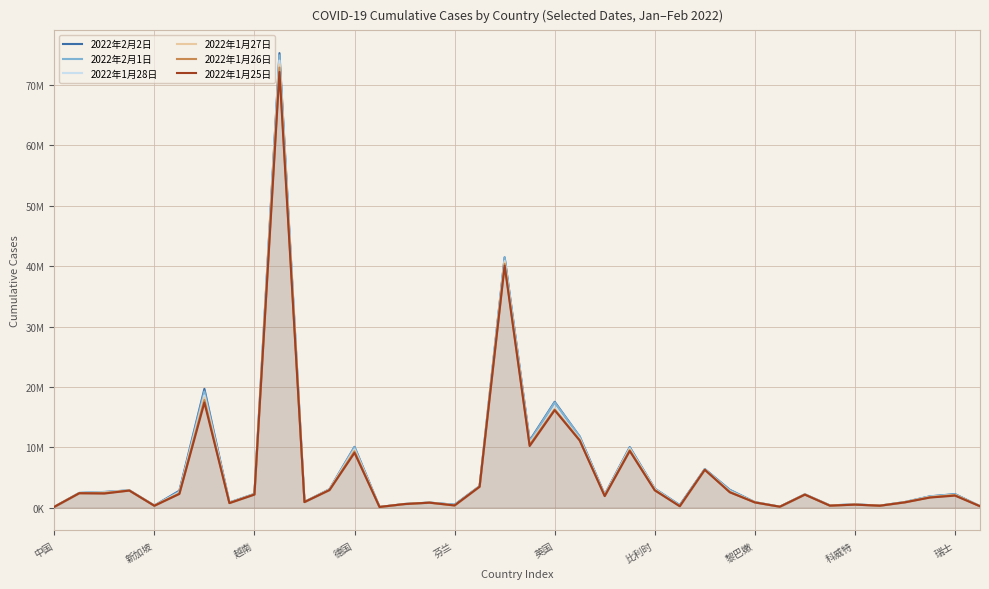

What is the spread (max minus min) of values at 31?

44224